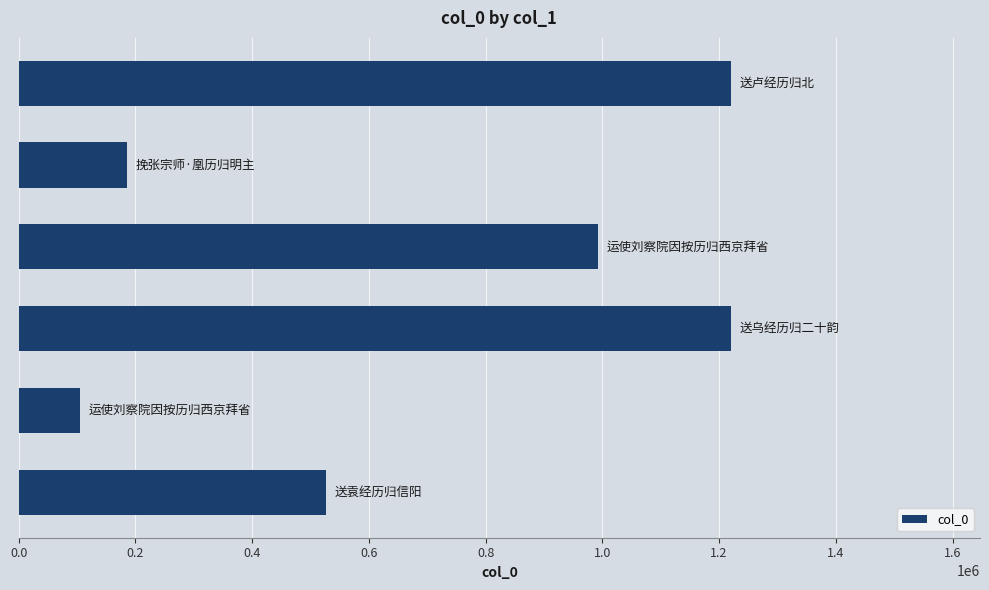

What is the greatest value displayed?

1220020